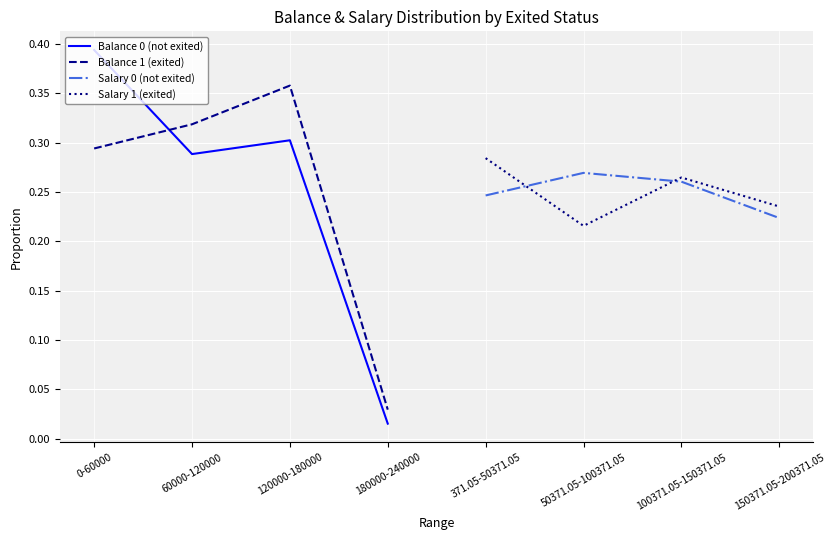

Does the chart display data point markers on the line(s)?

No